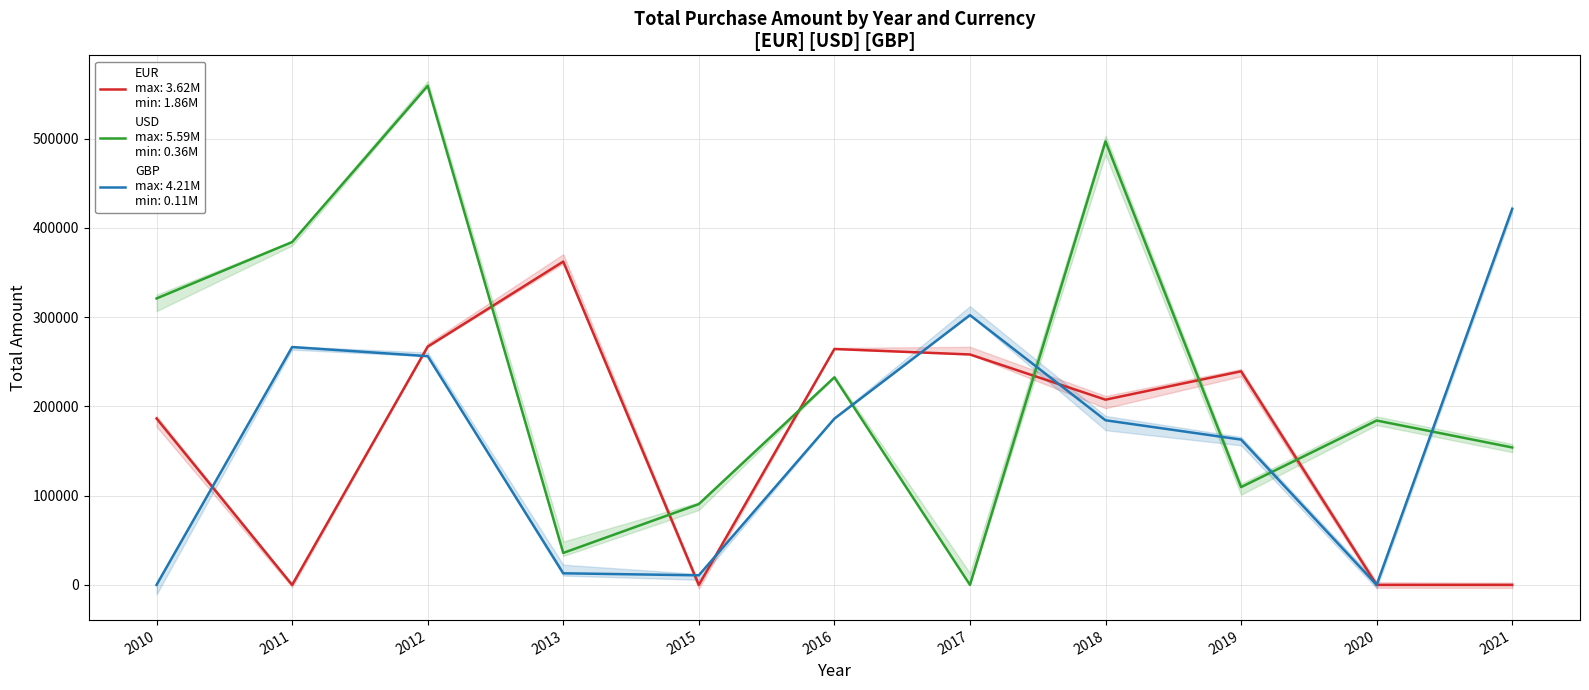

Which series has the largest range (max minus min)?

USD